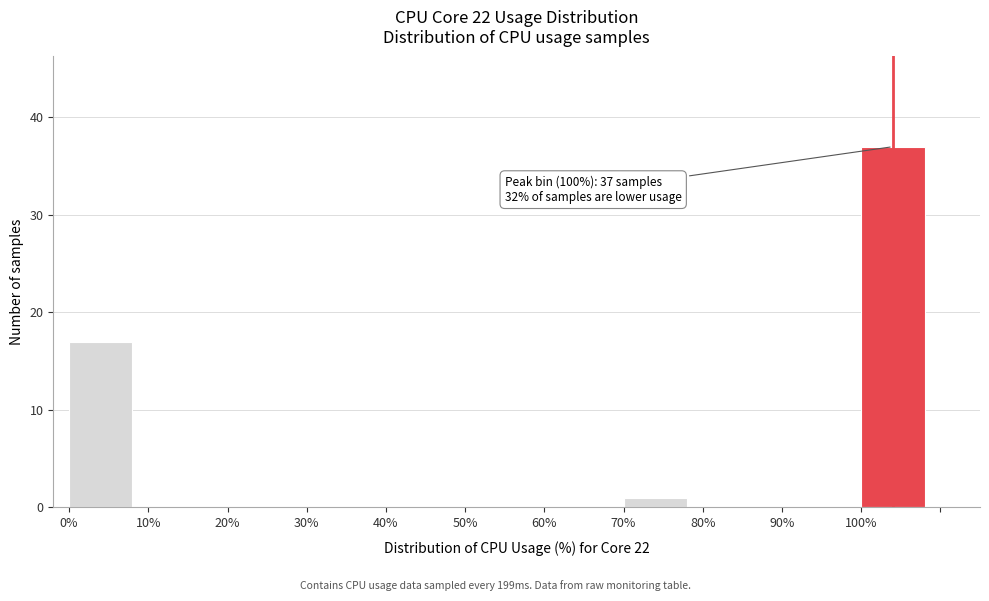

Over which range of the x-axis is the bar tallest?

100 to 110